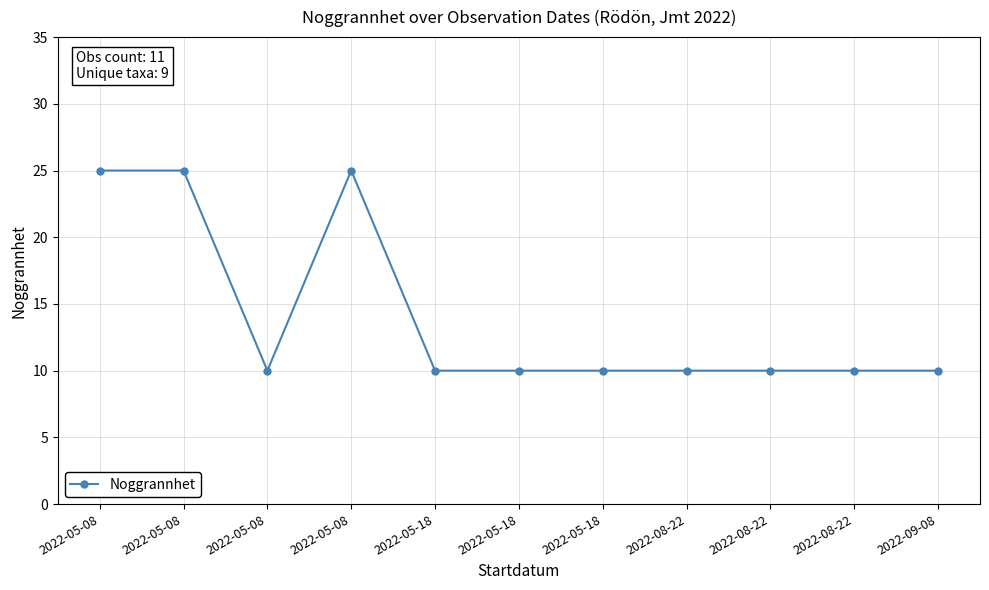

What is the sum of all values?

155